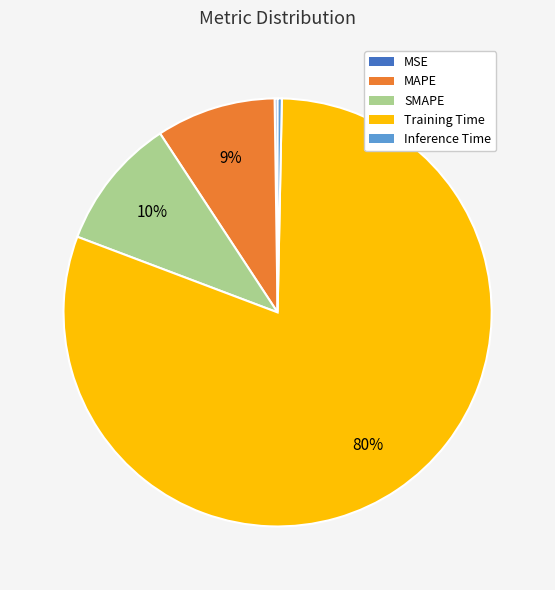

Do Inference Time and Training Time together represent more than half of the pie?

Yes